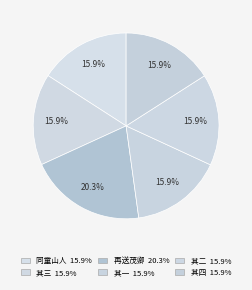

Is there any slice that represents more than half of the pie?

No